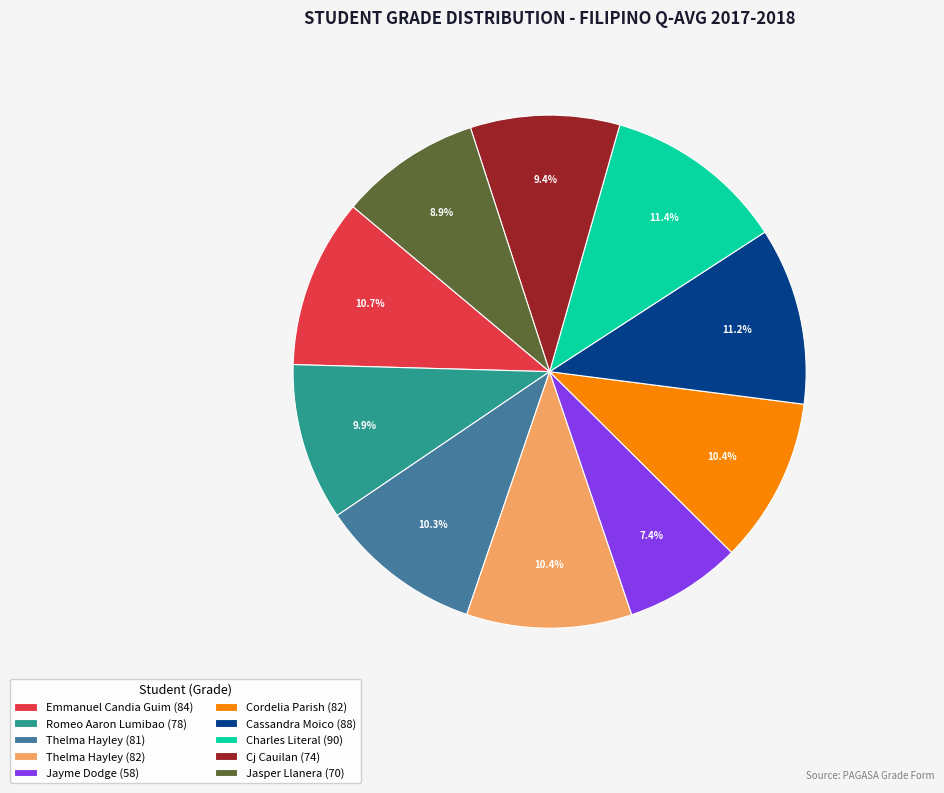

How much of the chart is everything except Thelma Hayley (82)?

89.6%